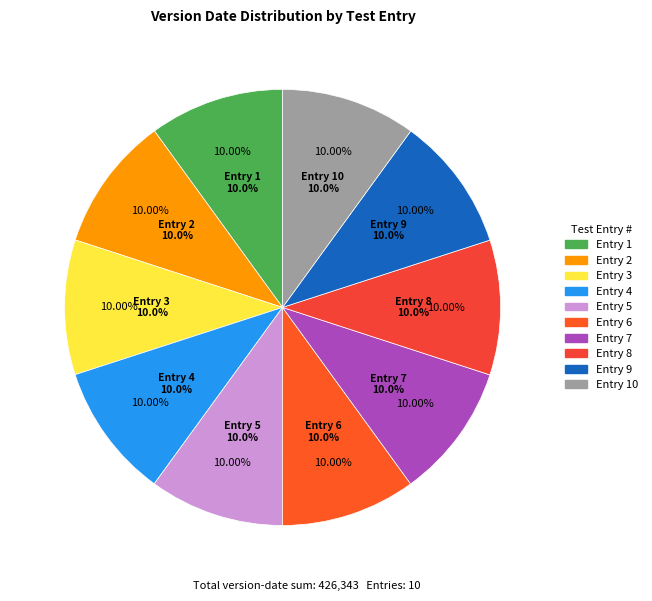

Rank the categories by value from highest to lowest.

10, 8, 9, 7, 5, 6, 4, 2, 3, 1